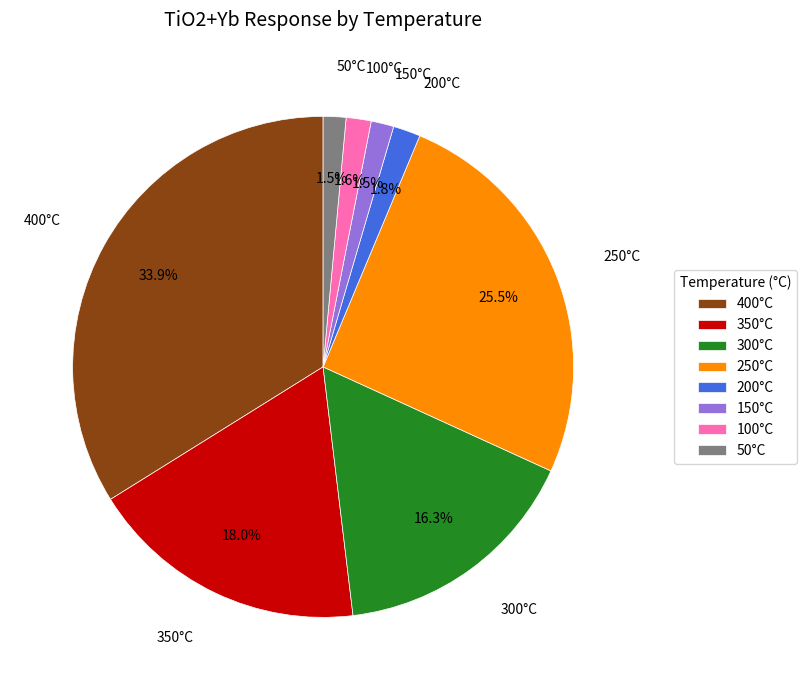

Is there a majority slice in this chart?

No